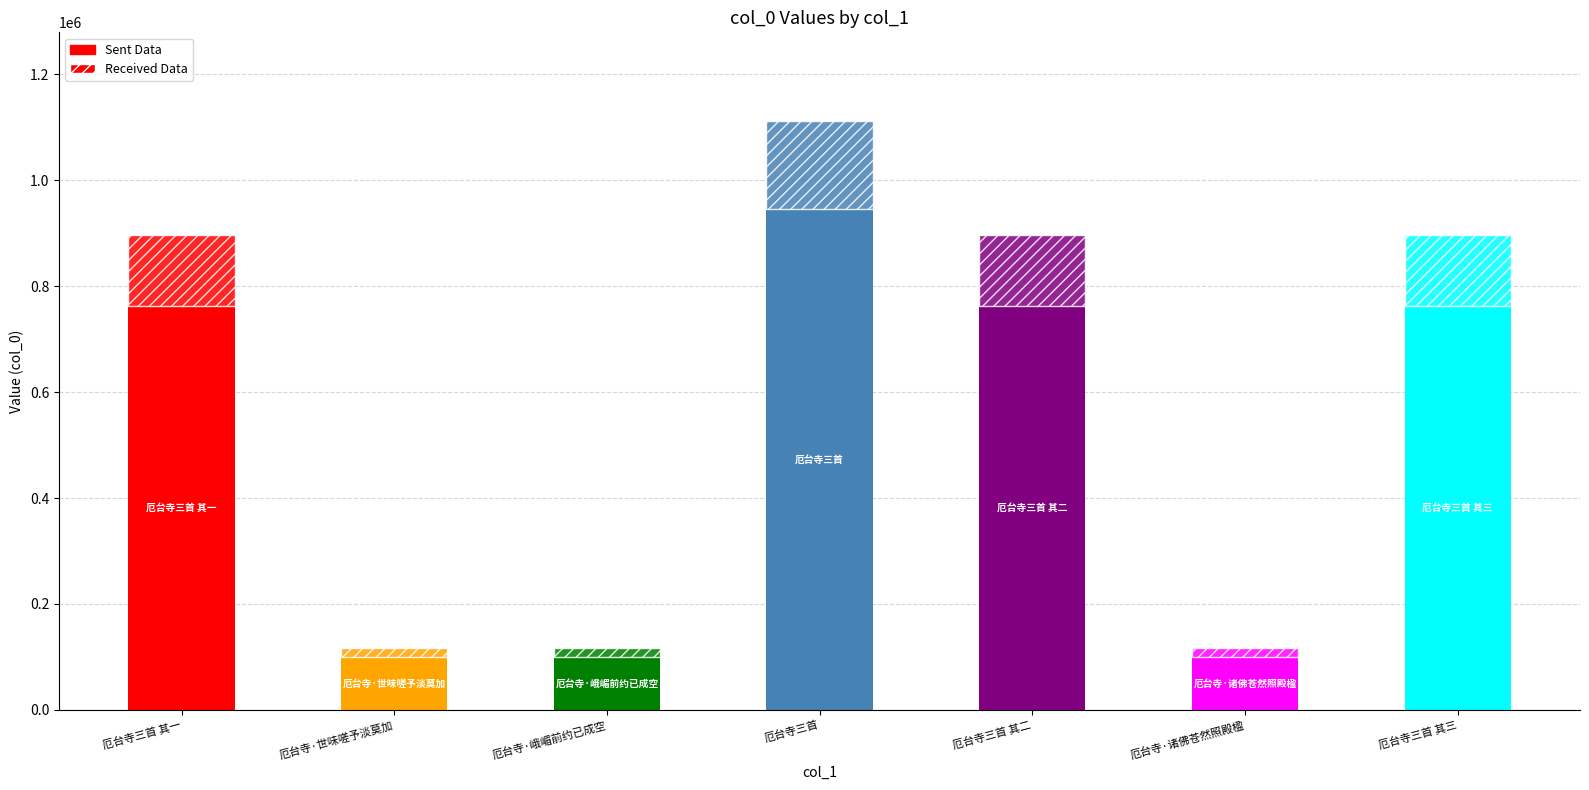

Is it true that the value at 厄台寺三首 其二 is 896214?

True